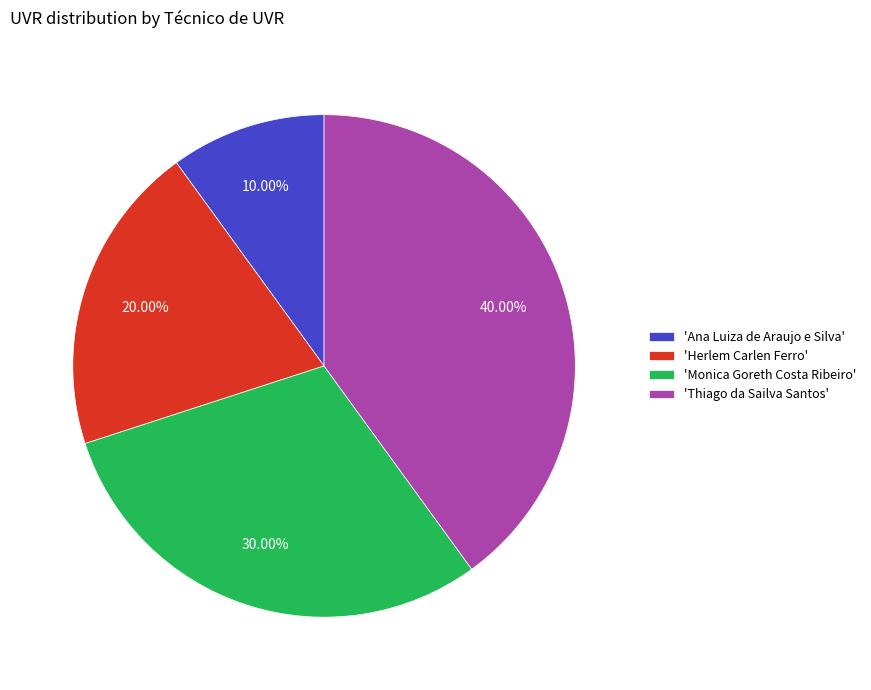

Rank the categories by value from lowest to highest.

'Ana Luiza de Araujo e Silva', 'Herlem Carlen Ferro', 'Monica Goreth Costa Ribeiro', 'Thiago da Sailva Santos'